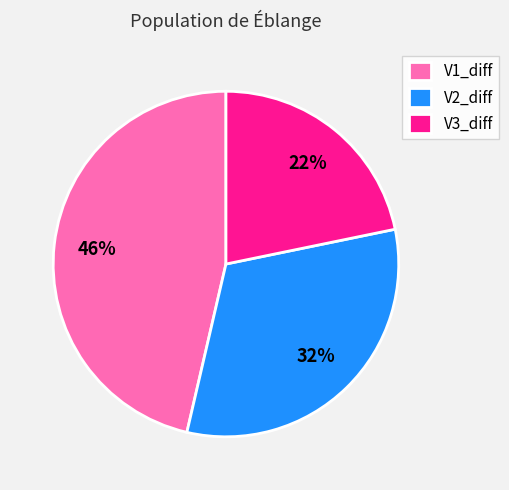

To the nearest percent, what portion does V2_diff represent?

32%